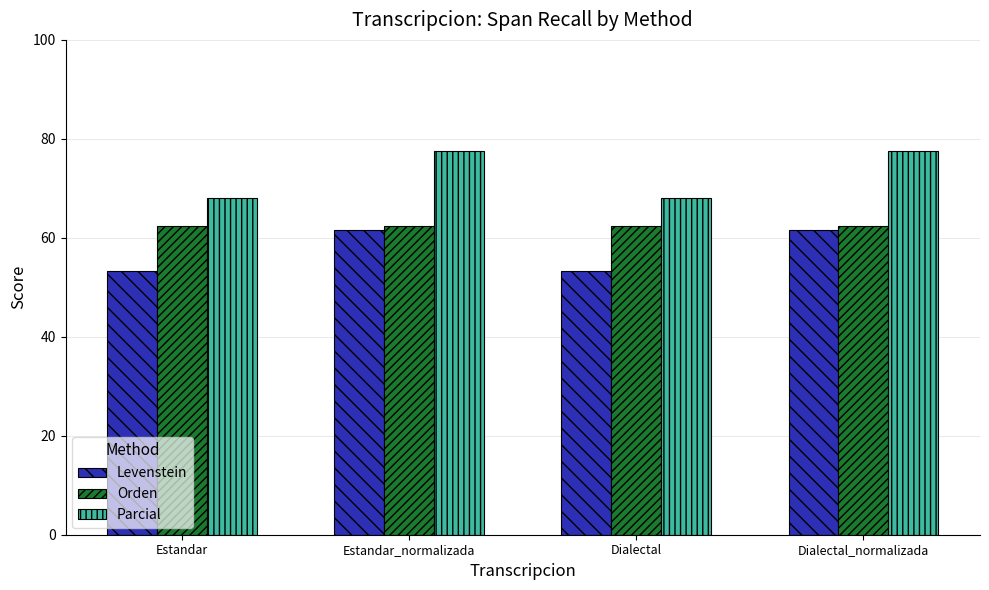

At Estandar, list the series in order from largest to smallest.

Parcial, Orden, Levenstein